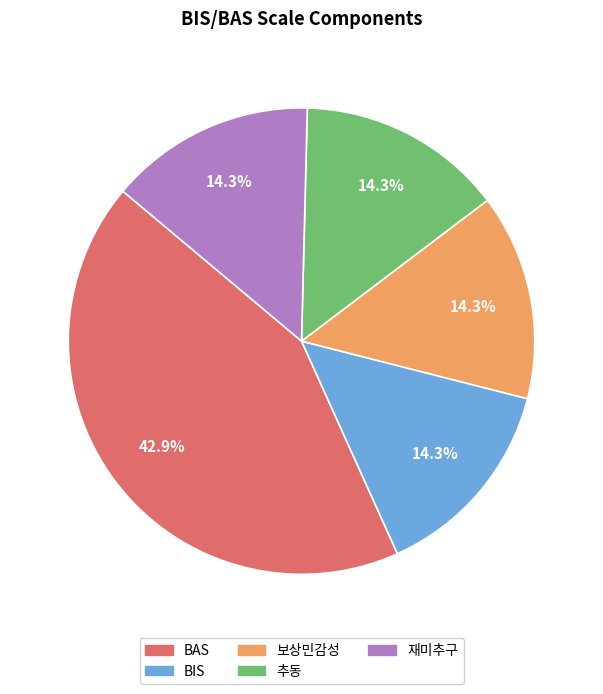

How much of the chart is everything except 재미추구?

85.7%